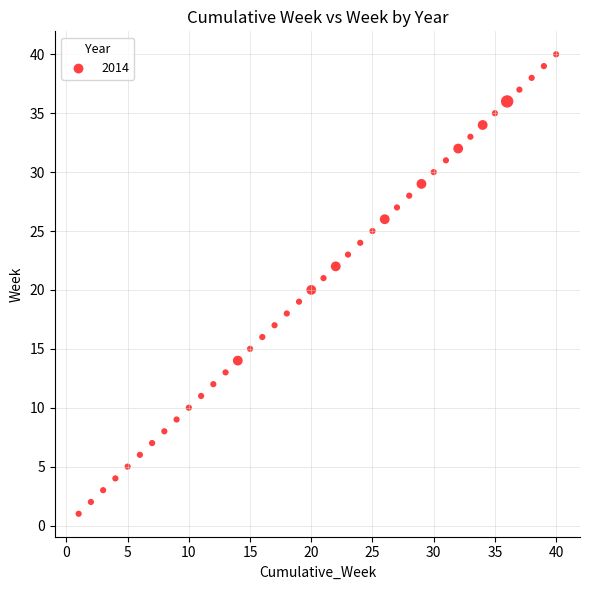

What is the range of X values (max minus min)?

39